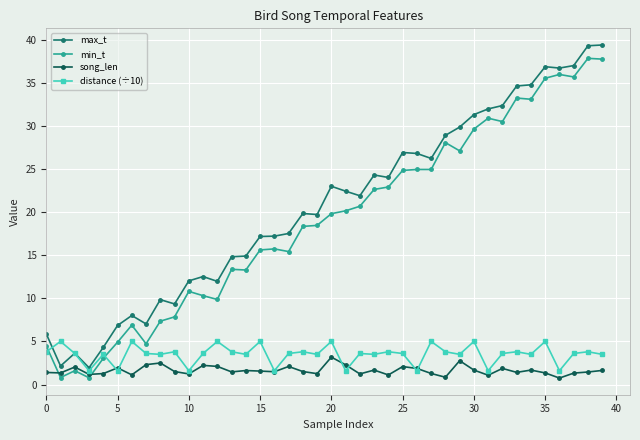

How many values in the max_t series are below 21?

20